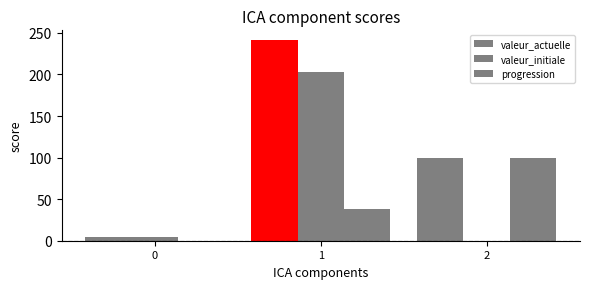

Which category has the highest value in the valeur_initiale series?

1